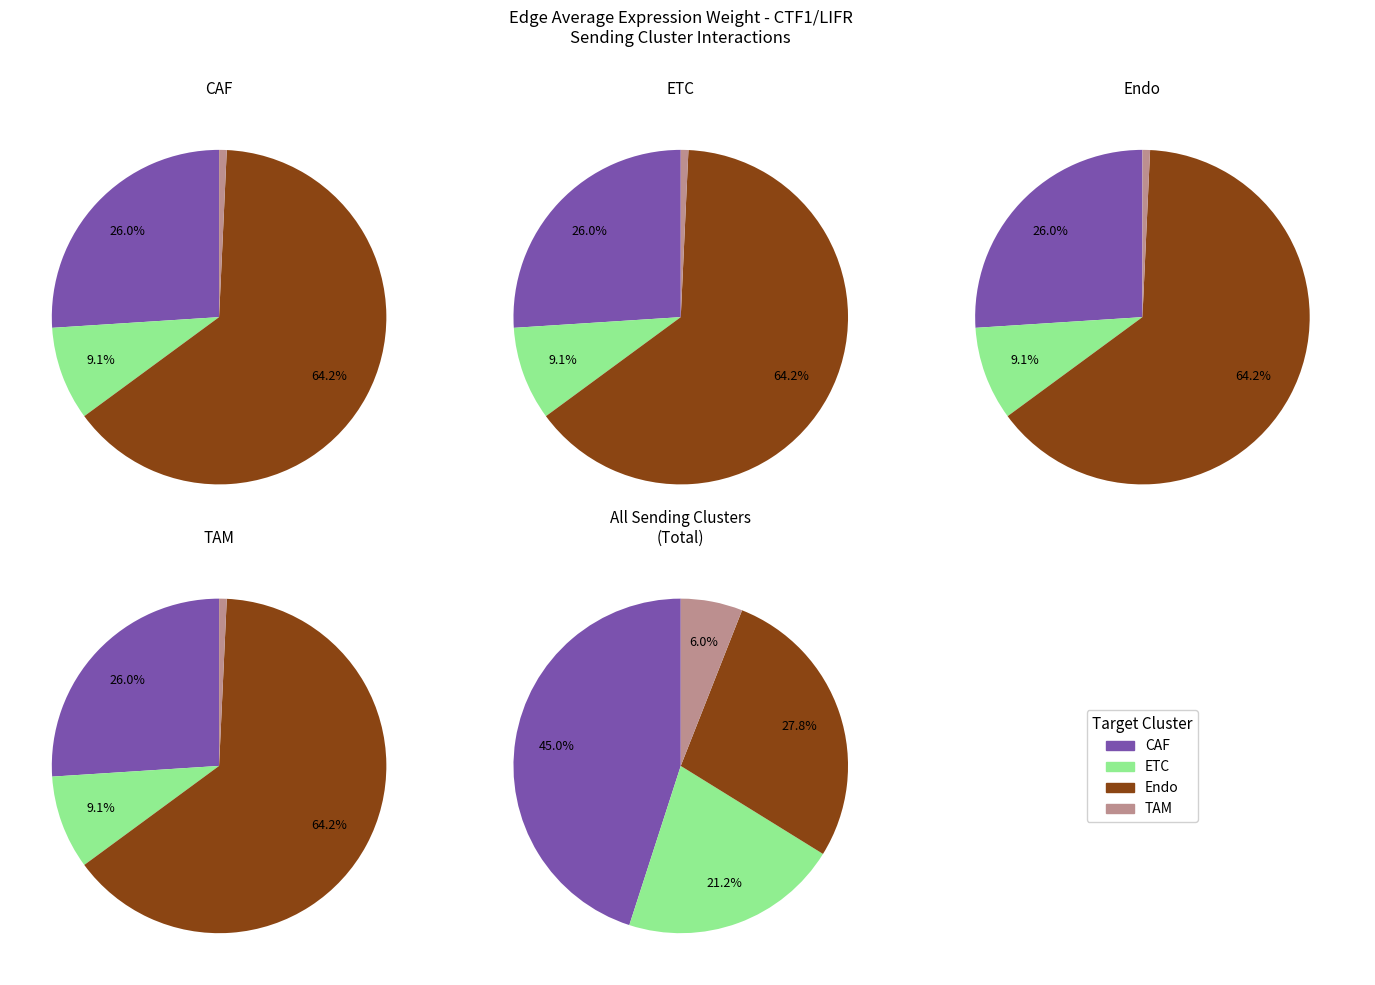

To the nearest percent, what percentage of the pie is CAF?

26%